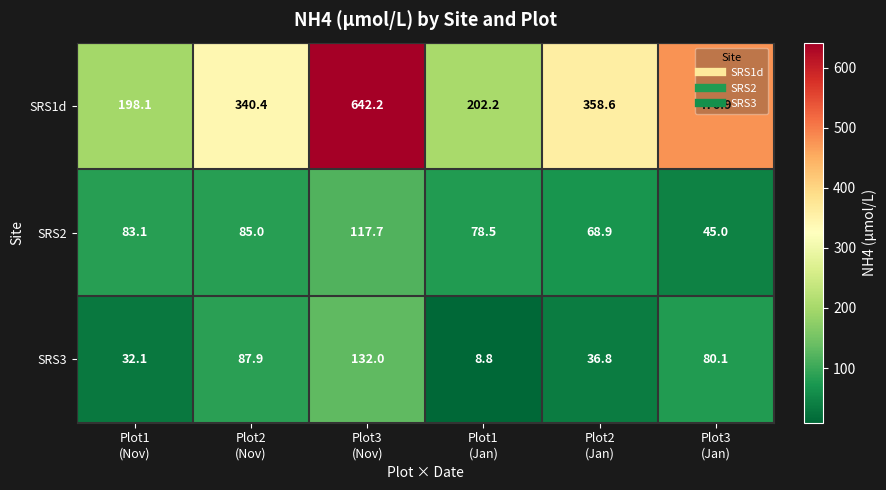

At which category is the sum across all series the highest?

Plot3
(Nov)